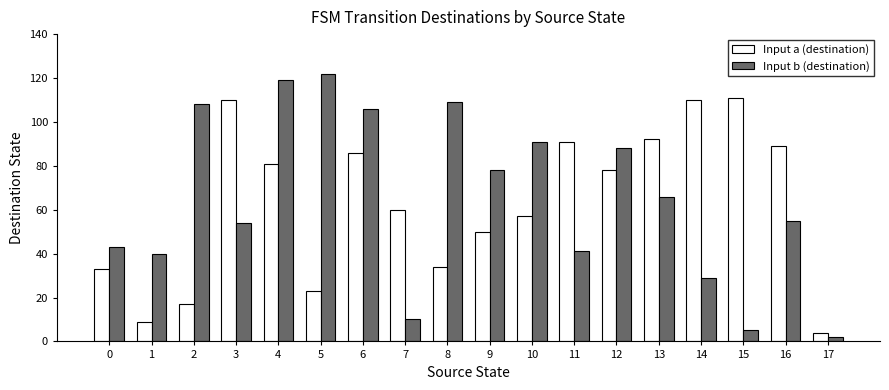

Where does the Input b (destination) series first go above 66?

2